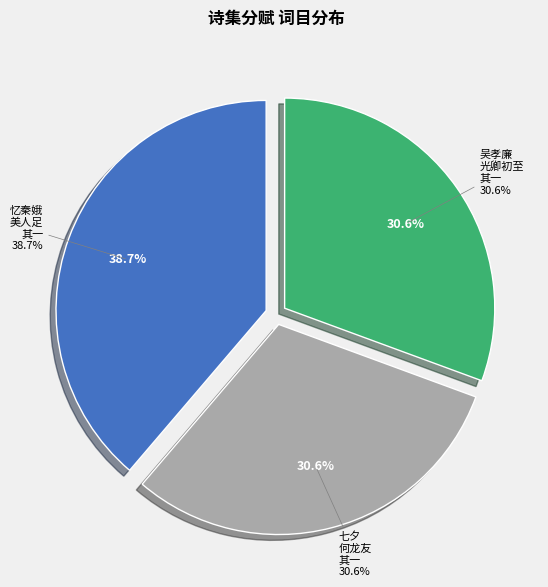

What is the ratio of the value at 吴孝廉光卿初至韩绪仲先生招同曾元鲁黎不回夜集分赋 其一 to the value at 七夕何龙友马伯起过集分赋 其一?

1.0